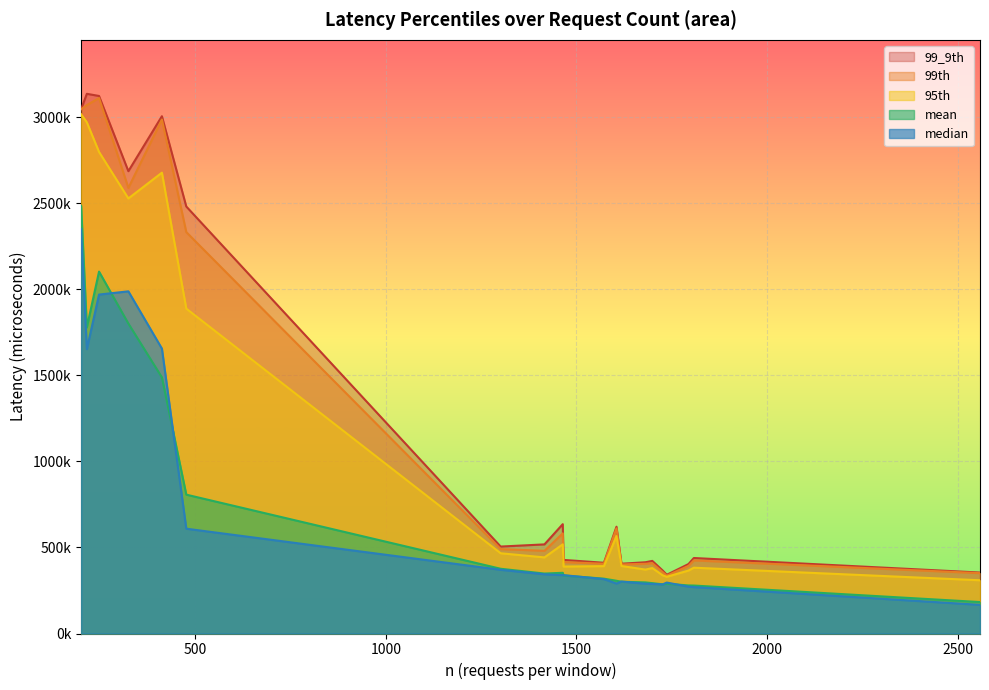

What is the sum of all 95th values?

21524845.0